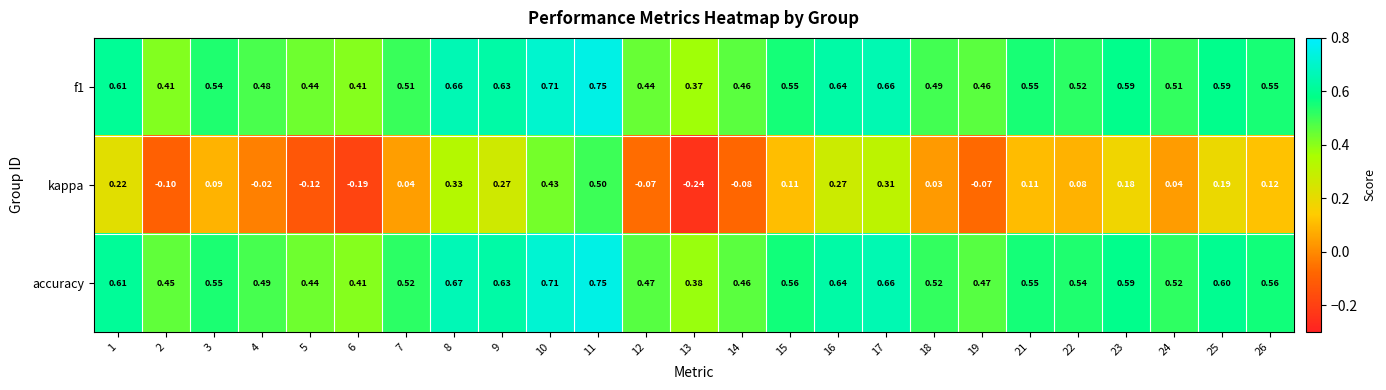

Which series has the widest spread of values?

kappa